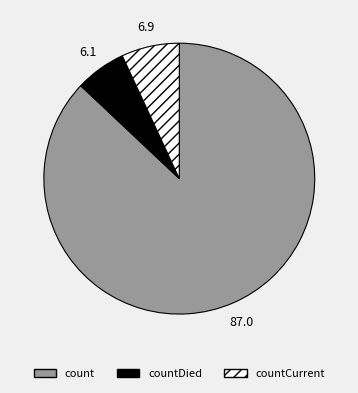

Is there a majority slice in this chart?

Yes